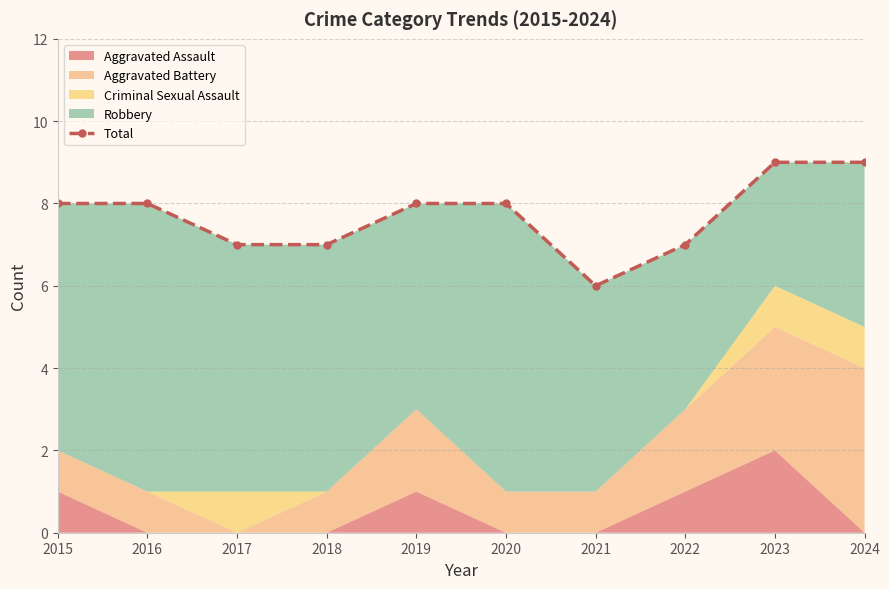

What value does the data have at 2019?

8